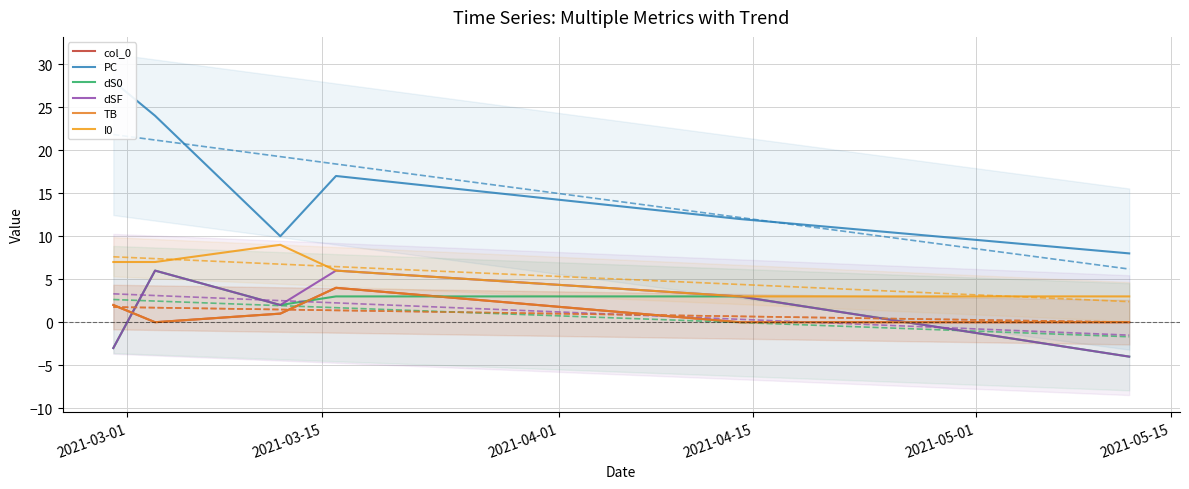

At how many categories does at least one series exceed 1?

6